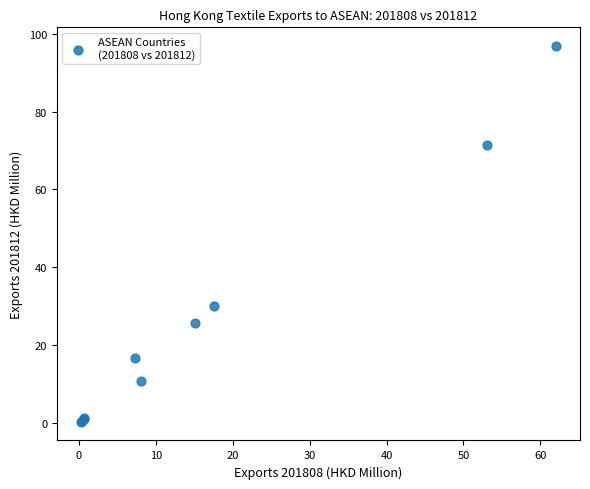

What Y value in the scatter plot is closest to 48?

30.1